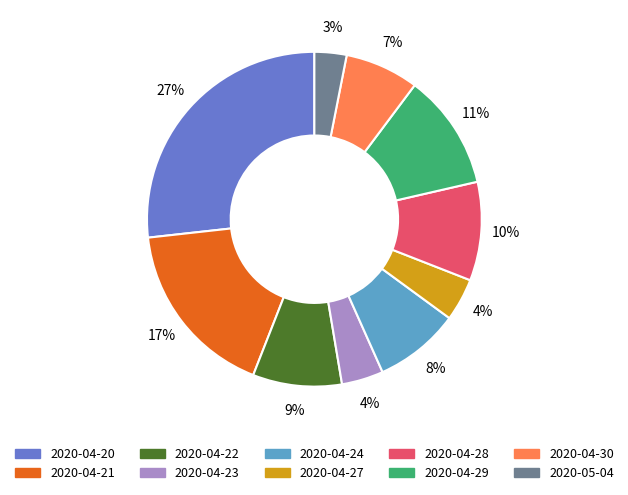

Count the number of slices in the pie.

10